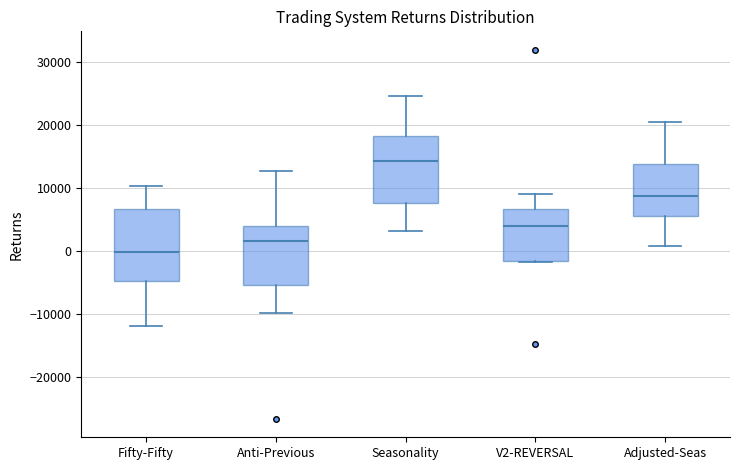

Which box's median line is the highest?

Seasonality